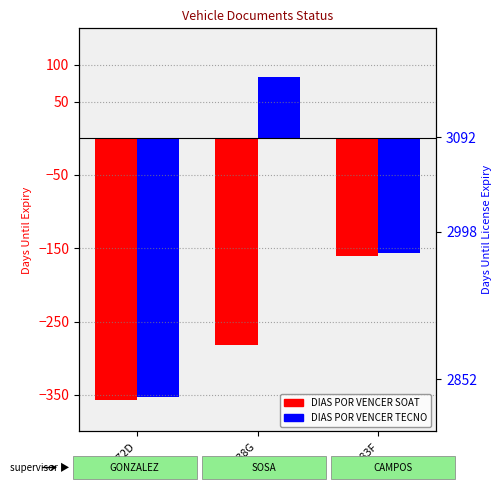

Reading left to right, what are all the values shown in this chart?

DIAS POR VENCER SOAT: WOC72D=-357	XAN38G=-282	QMO83F=-160
DIAS POR VENCER TECNO: WOC72D=-353	XAN38G=84	QMO83F=-157